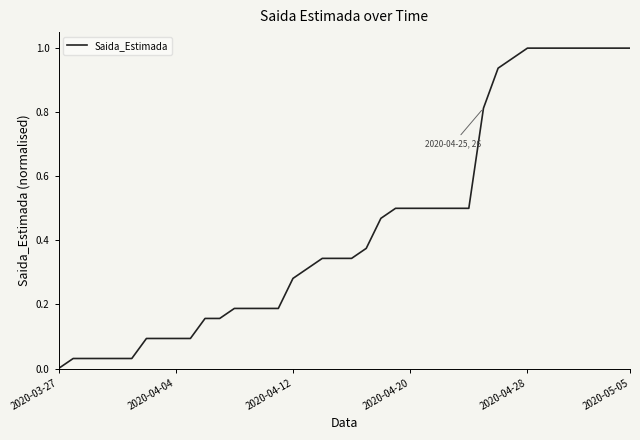

Does the chart have visible grid lines?

No